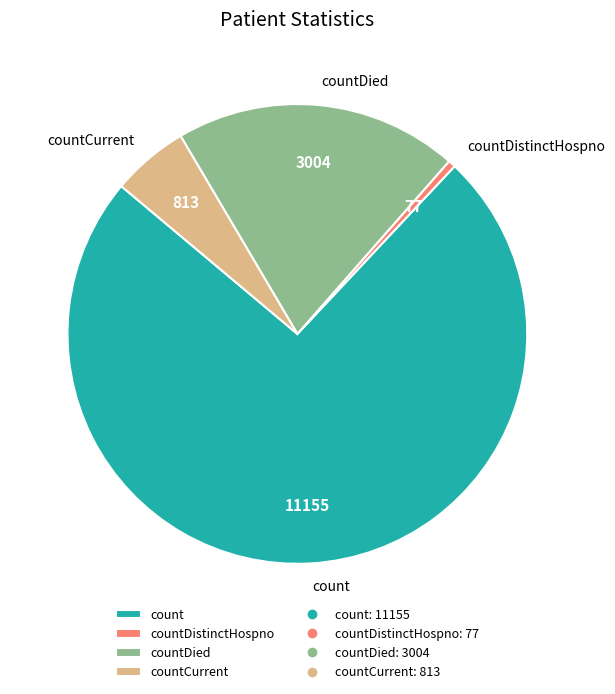

Which slice is the largest?

count